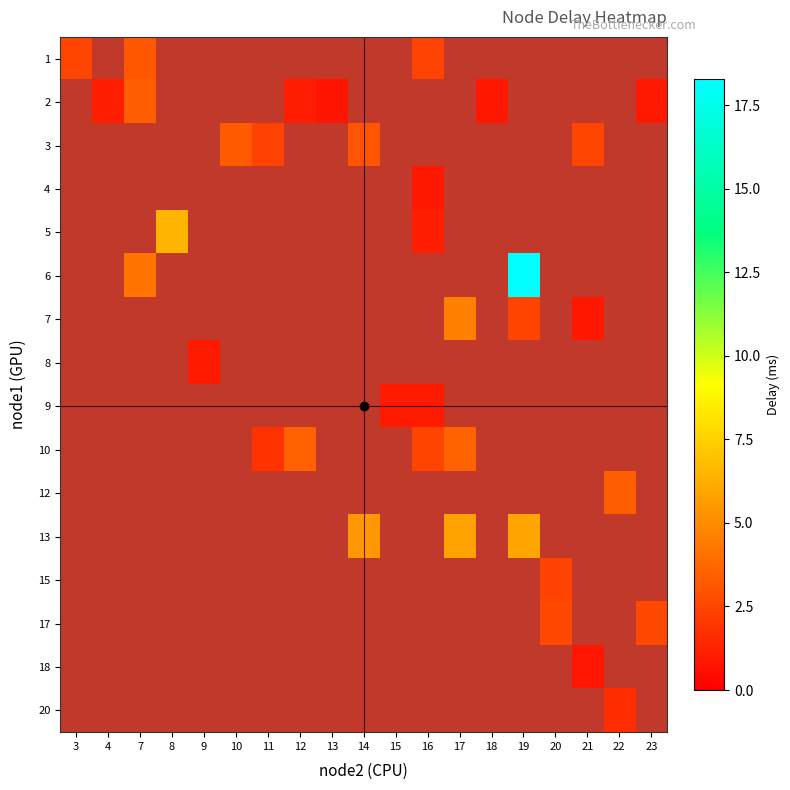

The row_12 series shows 2.4 at 20. True or false?

True